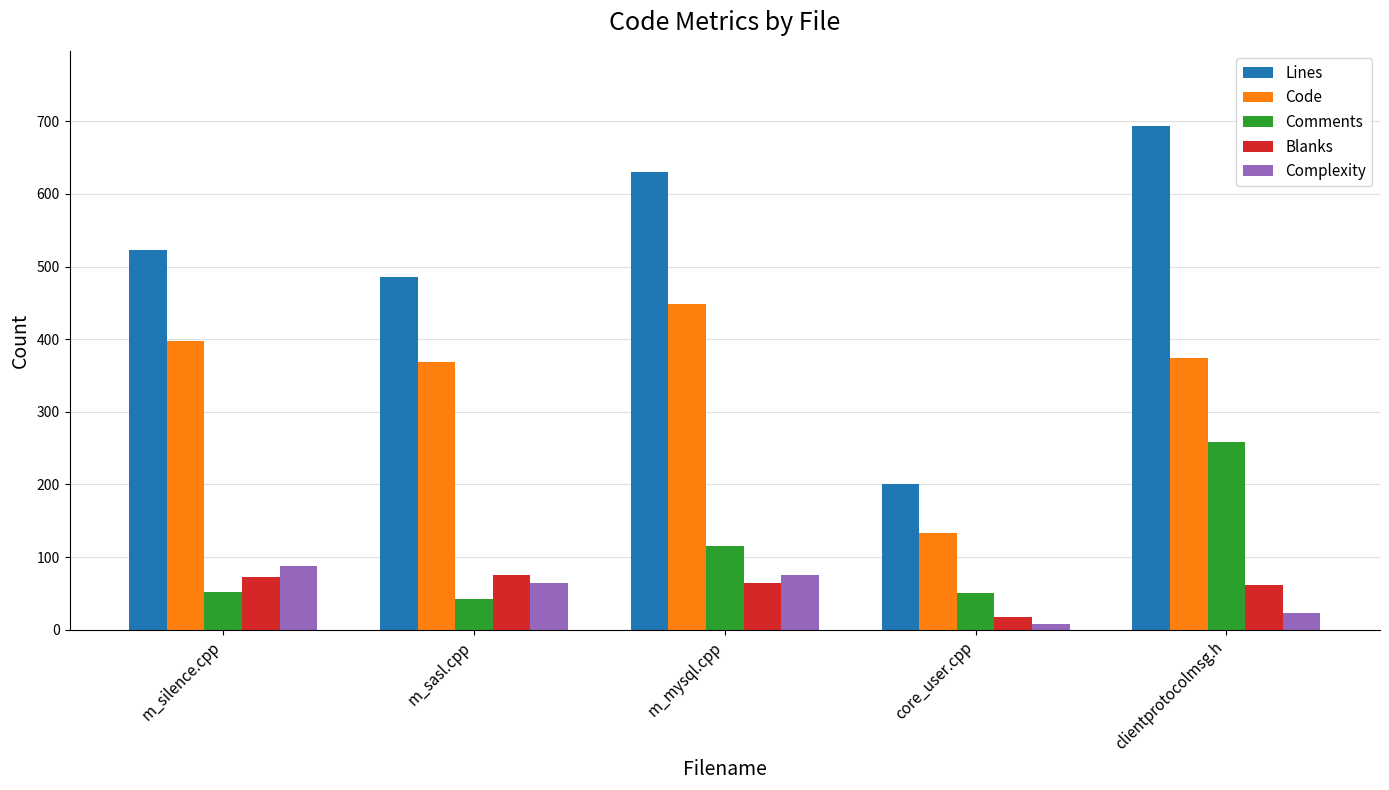

What is the lowest value of the Comments series?

42